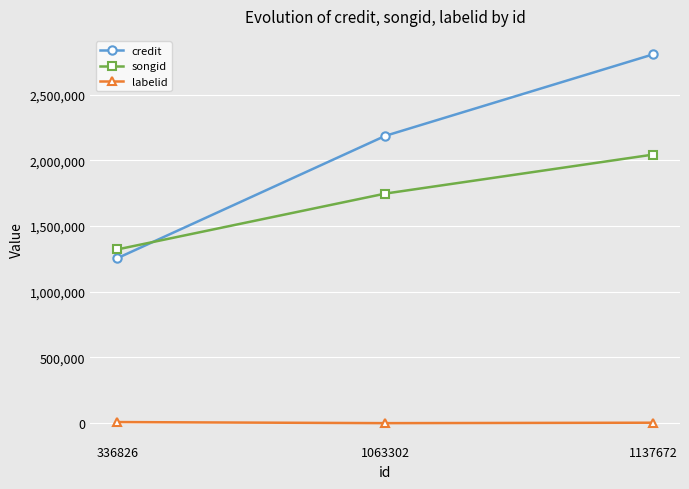

What is the lowest value of the songid series?

1321740